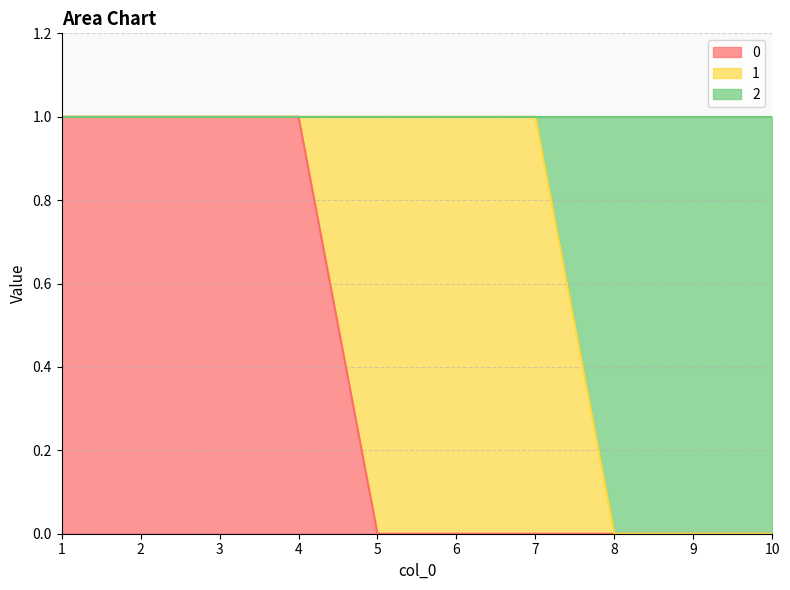

How many lines are shown in the chart?

3